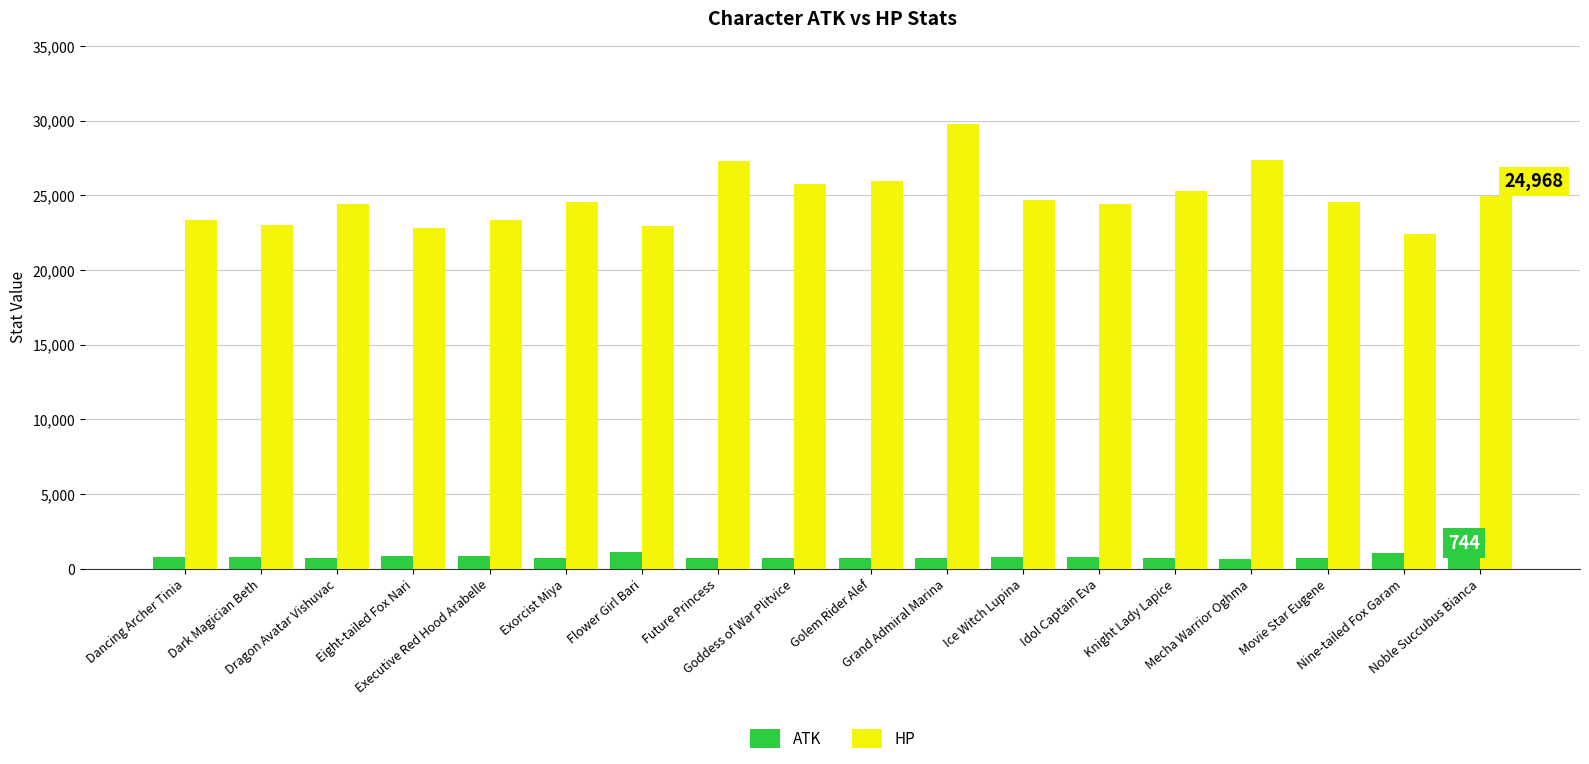

What are all the series names shown in the legend?

ATK, HP